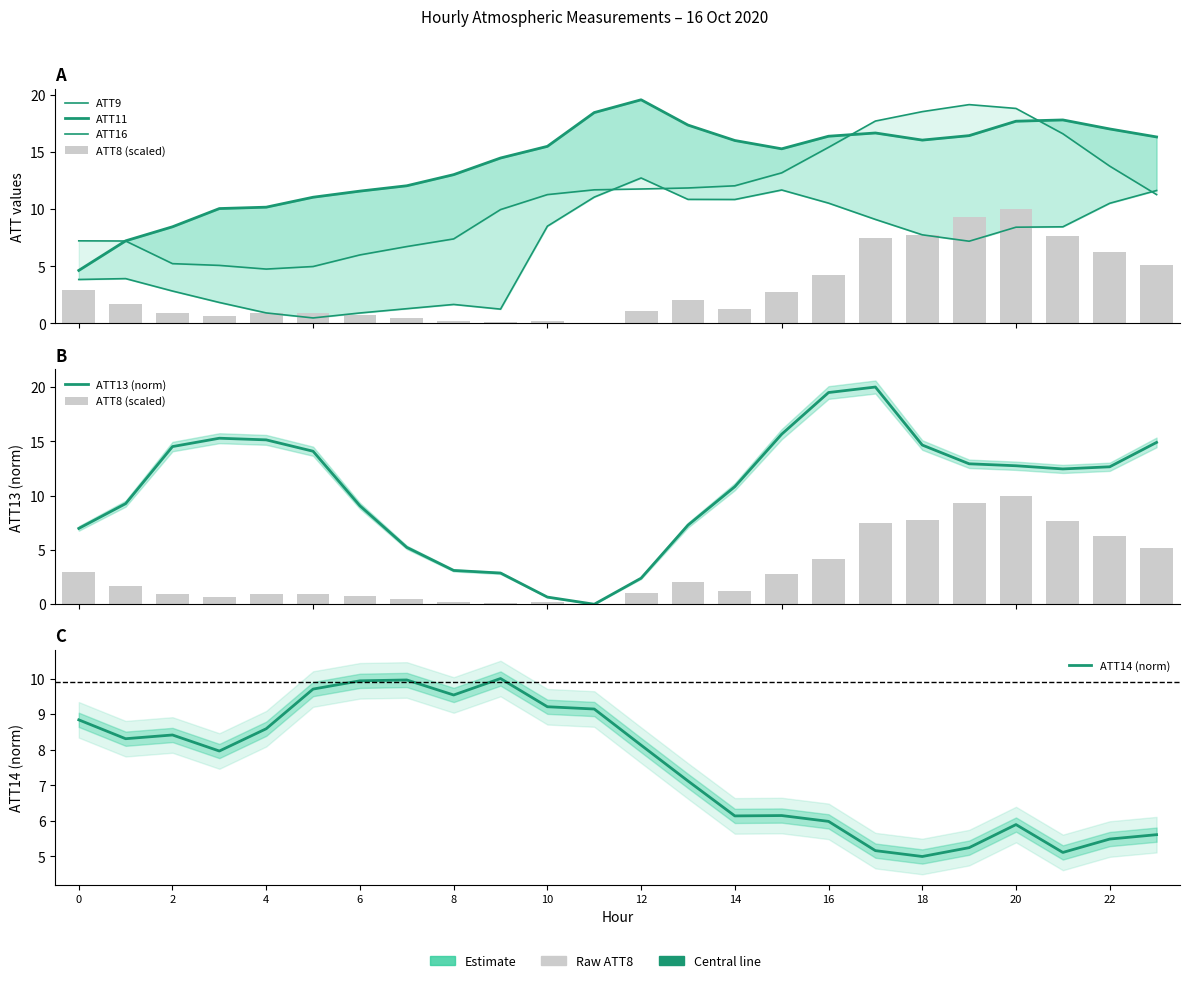

How many categories are shown in the chart?

24